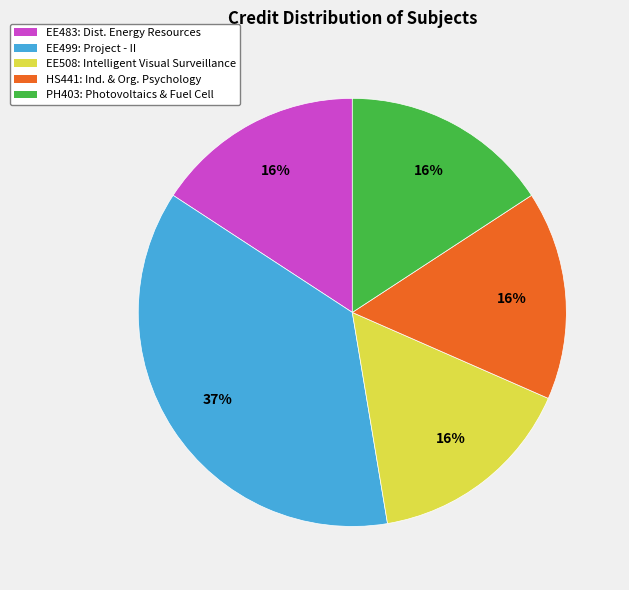

The EE499: Project - II slice represents 37% of the pie. True or false?

True